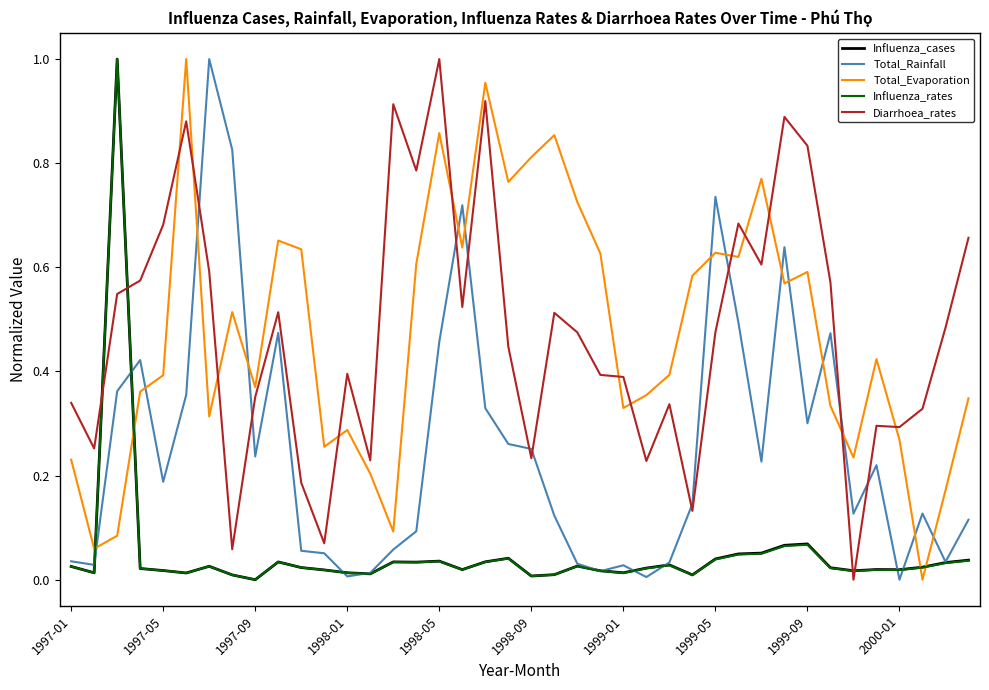

True or false: Total_Rainfall and Diarrhoea_rates cross at least once.

True